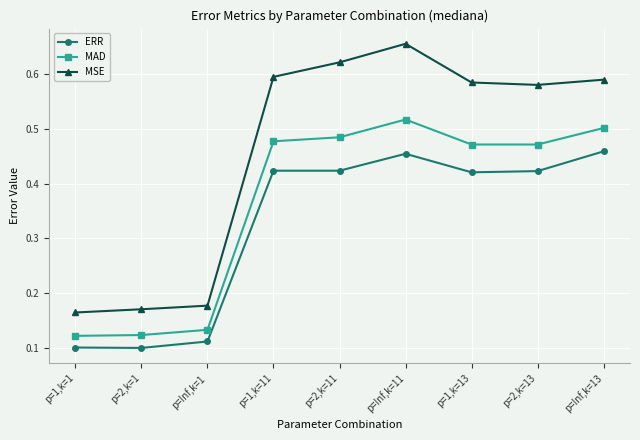

True or false: ERR and MSE cross at least once.

False